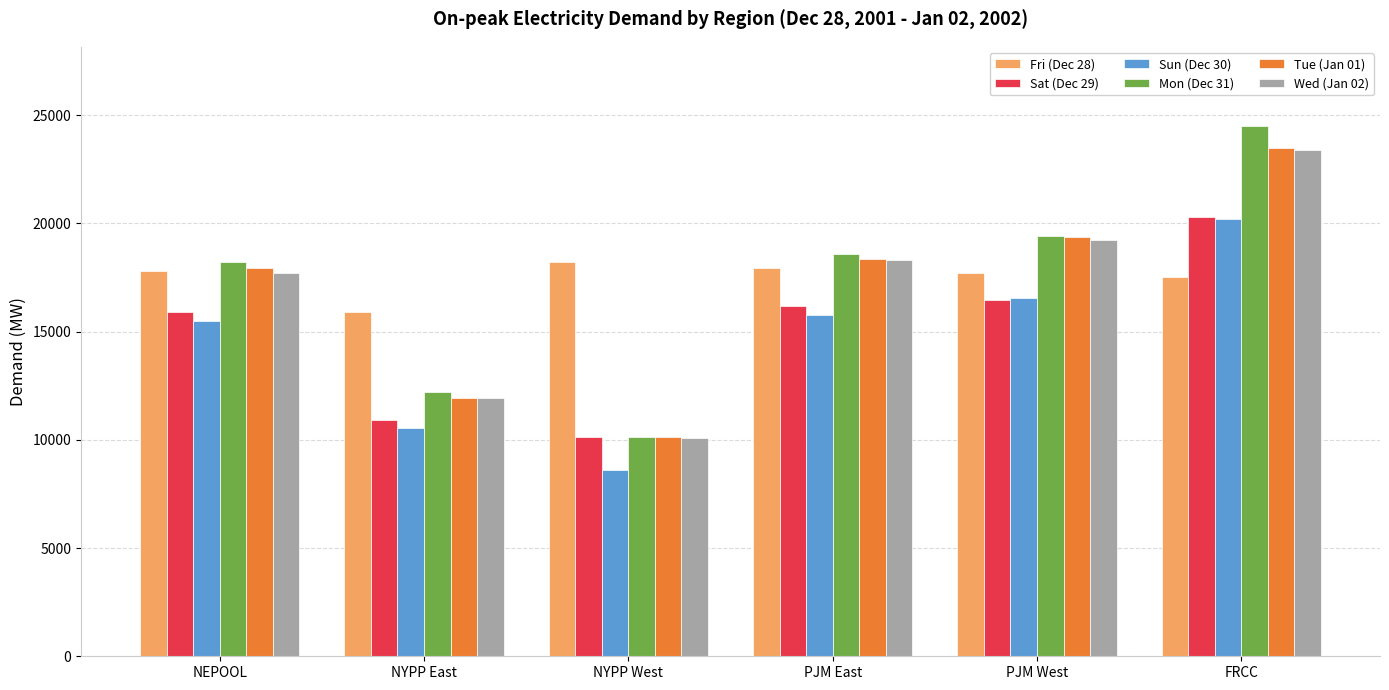

Rank the categories by Wed (Jan 02) value from highest to lowest.

FRCC, PJM West, PJM East, NEPOOL, NYPP East, NYPP West